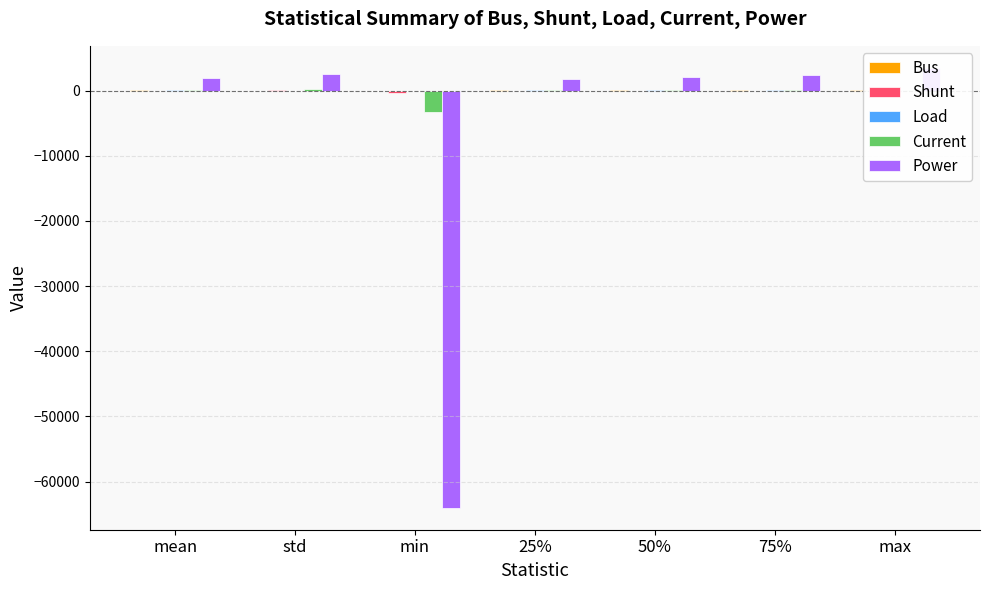

What is the maximum value for Power?

3494.0